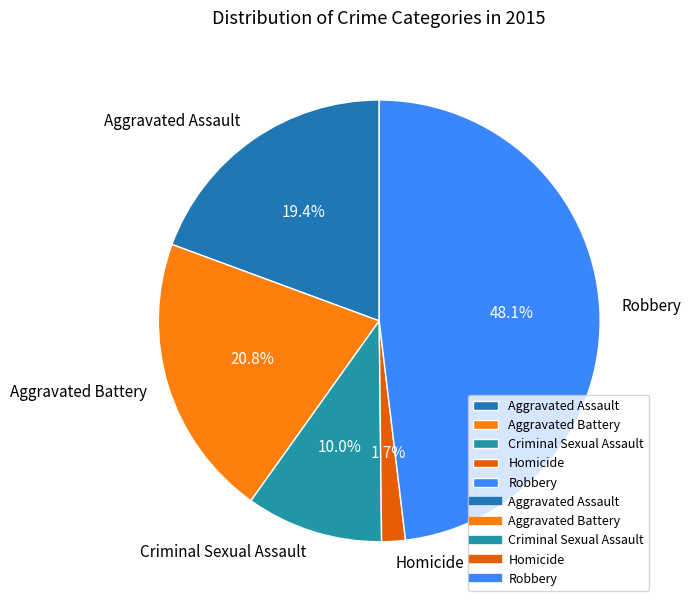

What portion of the pie excludes Homicide?

98.3%